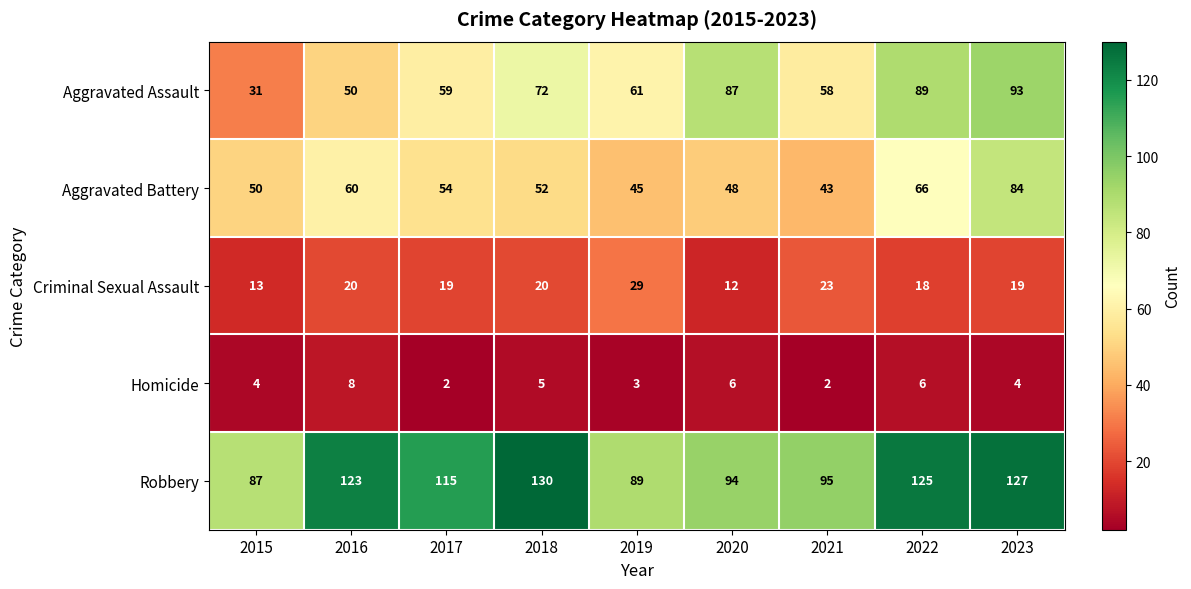

Which series has the widest spread of values?

Aggravated Assault